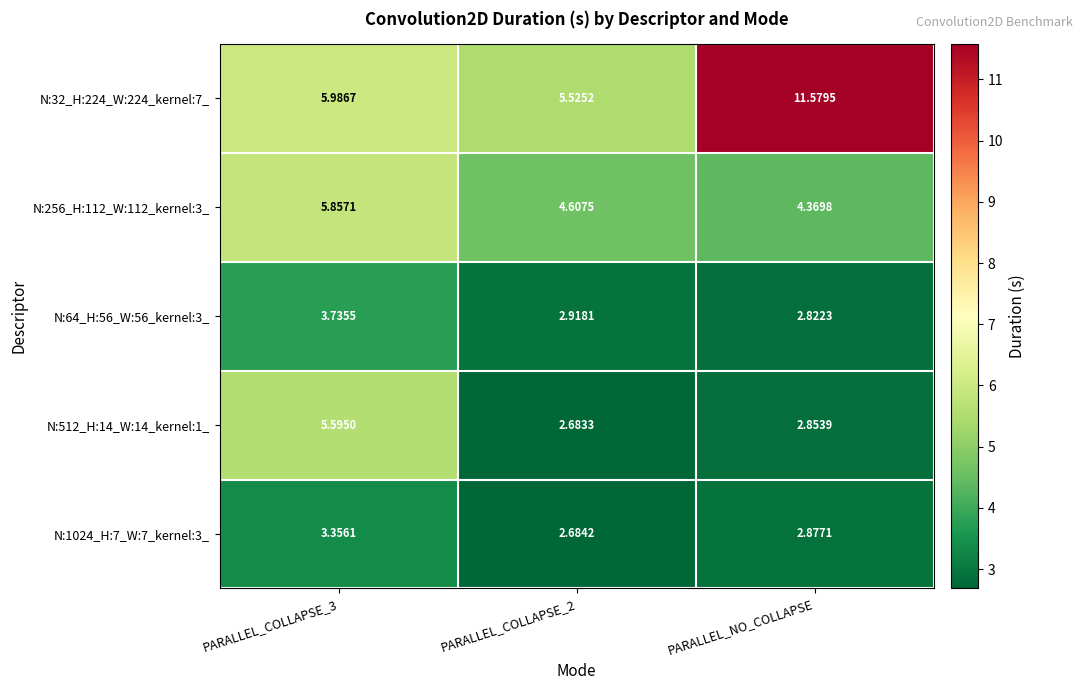

Which label corresponds to the largest value in the chart?

PARALLEL_NO_COLLAPSE